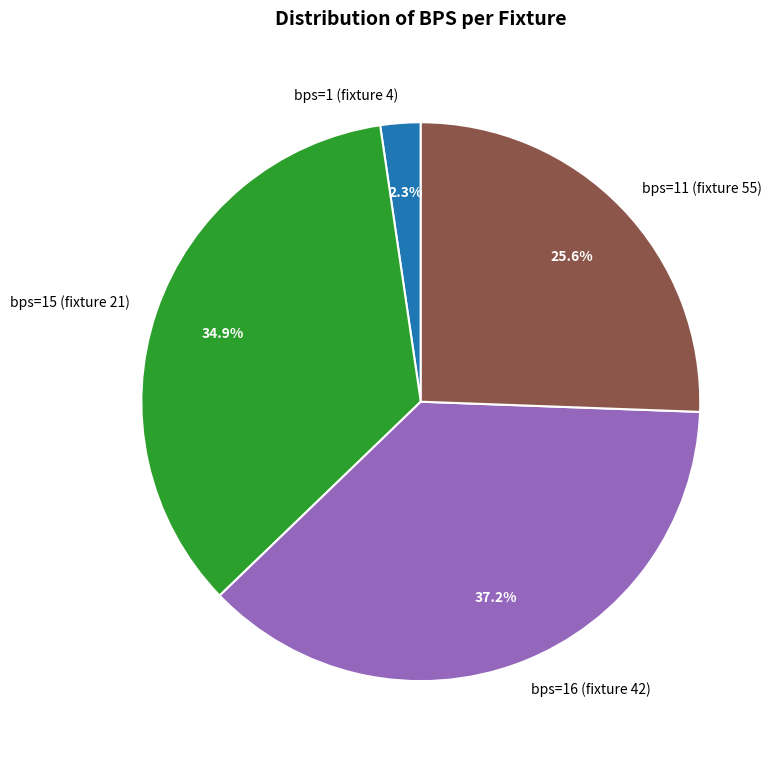

How many segments does this pie chart have?

4